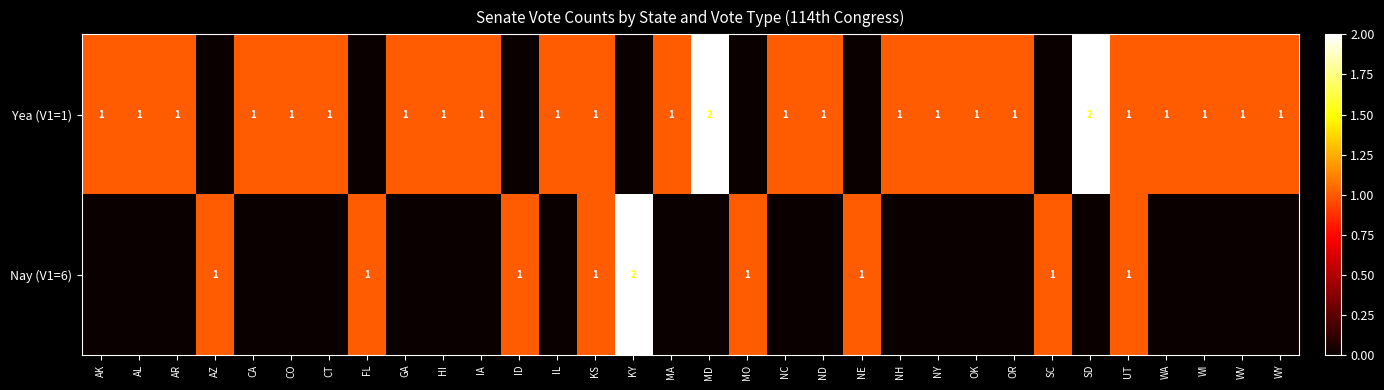

The Yea (V1=1) series shows 1 at ND. True or false?

True